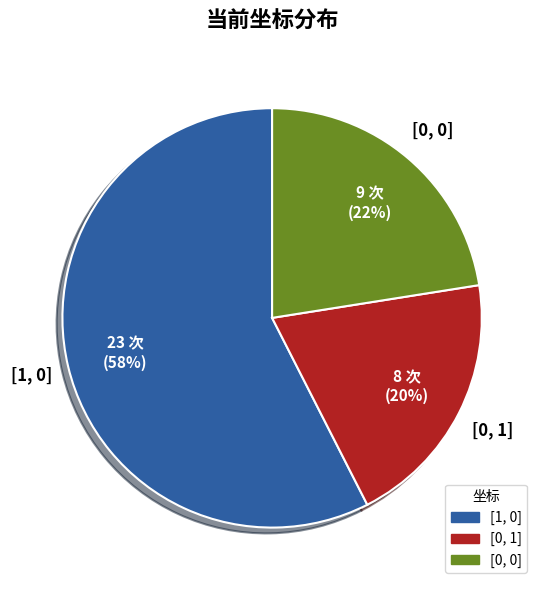

Does any single category account for the majority?

Yes